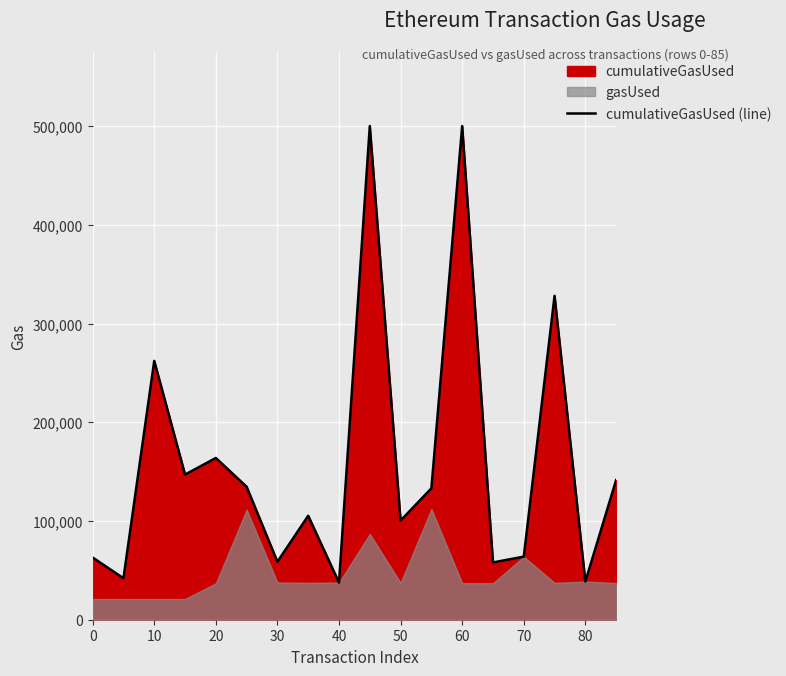

What is the greatest value displayed?

500000